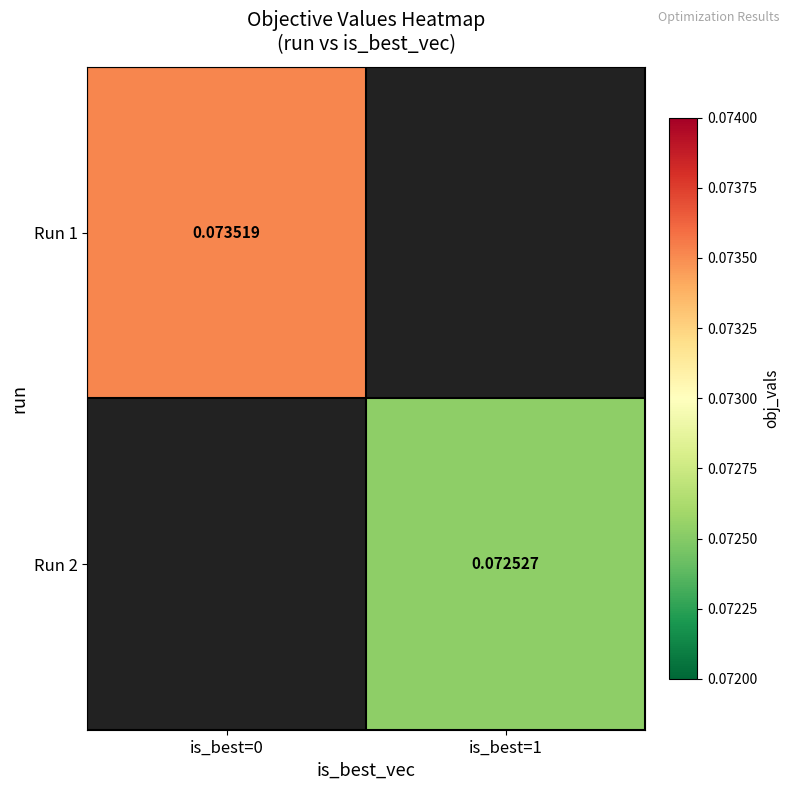

Is the value of Run 1 at is_best=0 greater than the value of Run 2 at is_best=1?

Yes